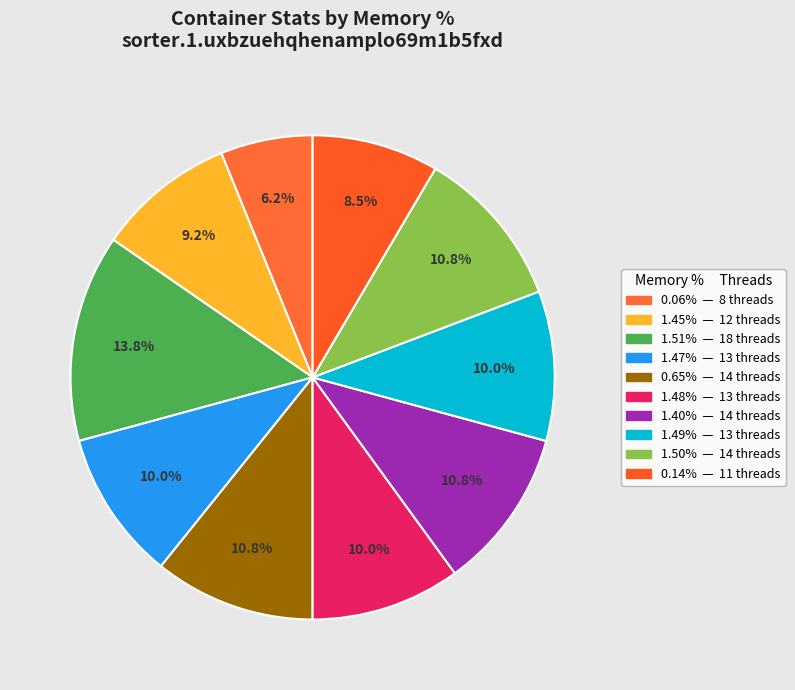

To the nearest percent, what is the difference between the largest and smallest slice percentages?

8%